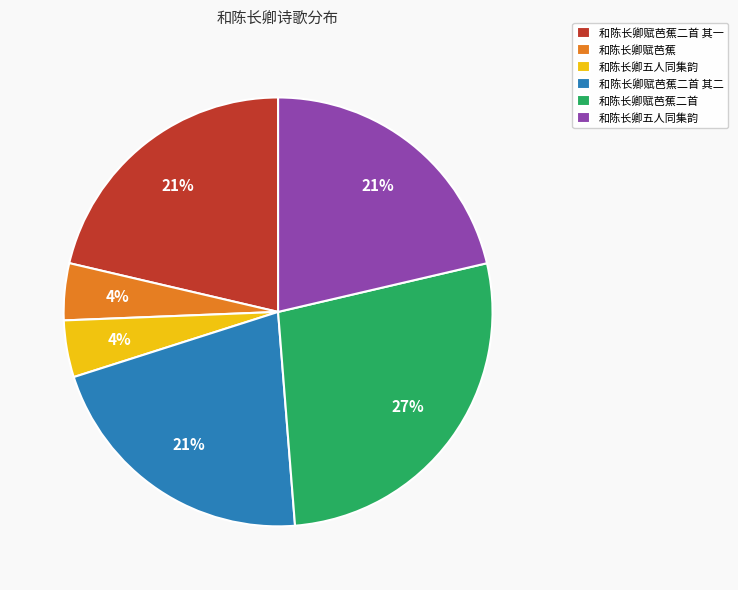

Is there any slice that represents more than half of the pie?

No